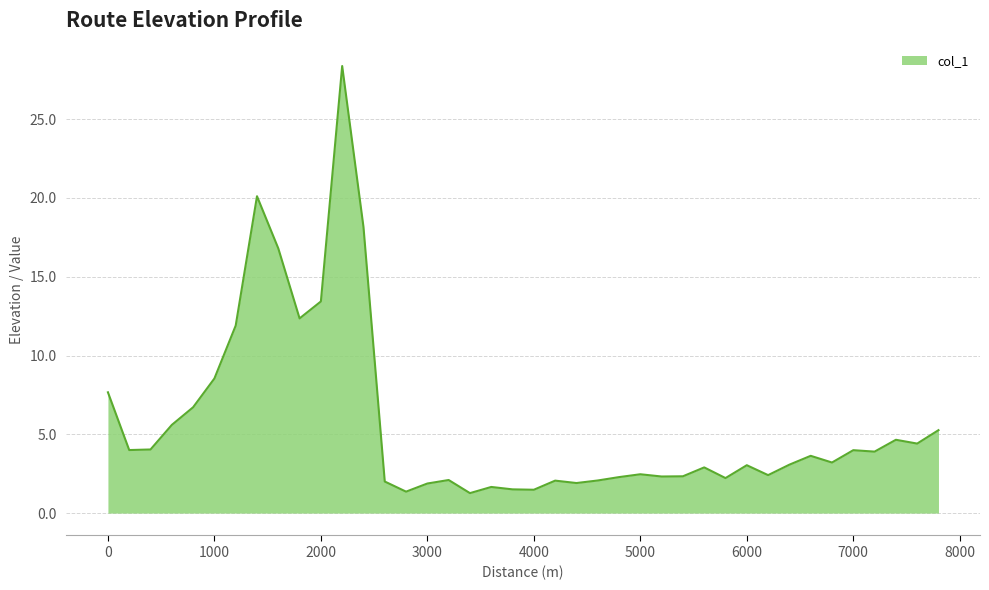

What is the difference between the second highest and minimum values?

18.8